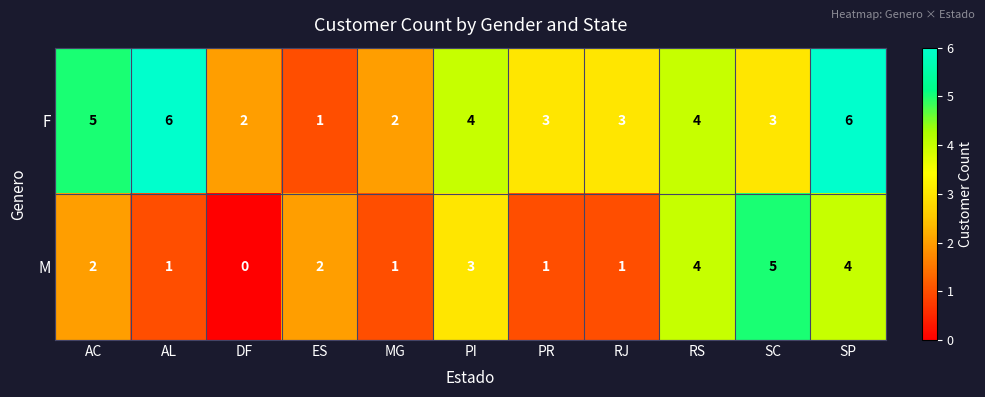

Where does the F series first go above 3?

AC